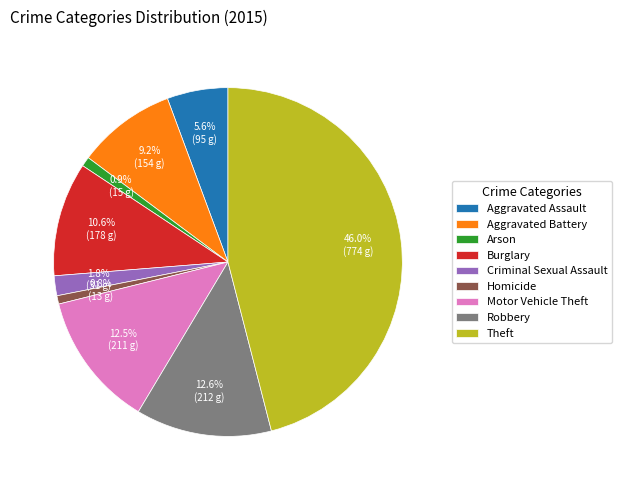

Approximately how many times larger is the value at Aggravated Battery compared to Arson?

10.3